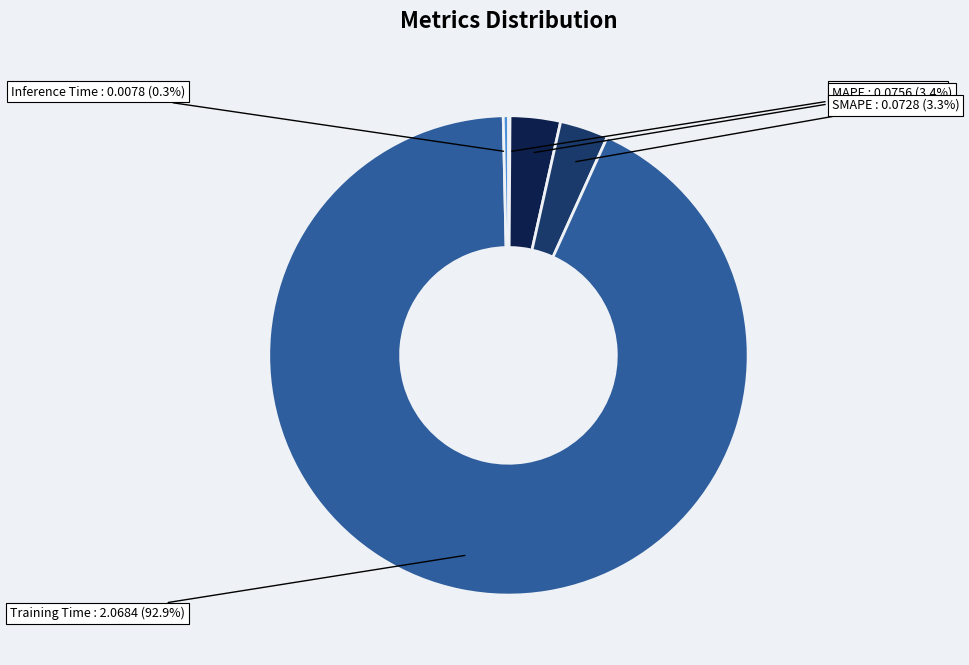

To the nearest percent, what is the difference between the largest and smallest slice percentages?

93%